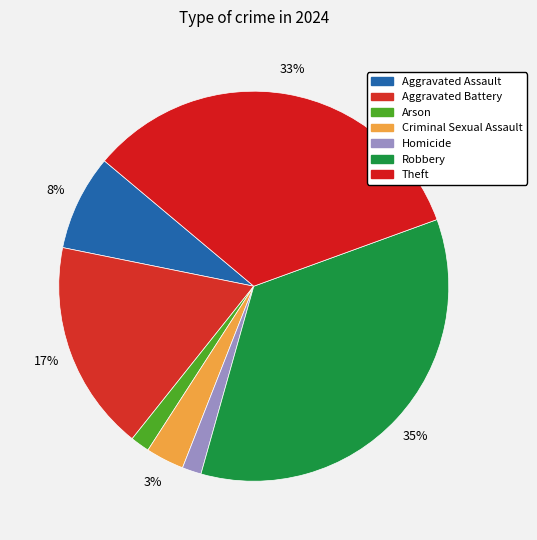

Rank the categories by value from highest to lowest.

Robbery, Theft, Aggravated Battery, Aggravated Assault, Criminal Sexual Assault, Arson, Homicide